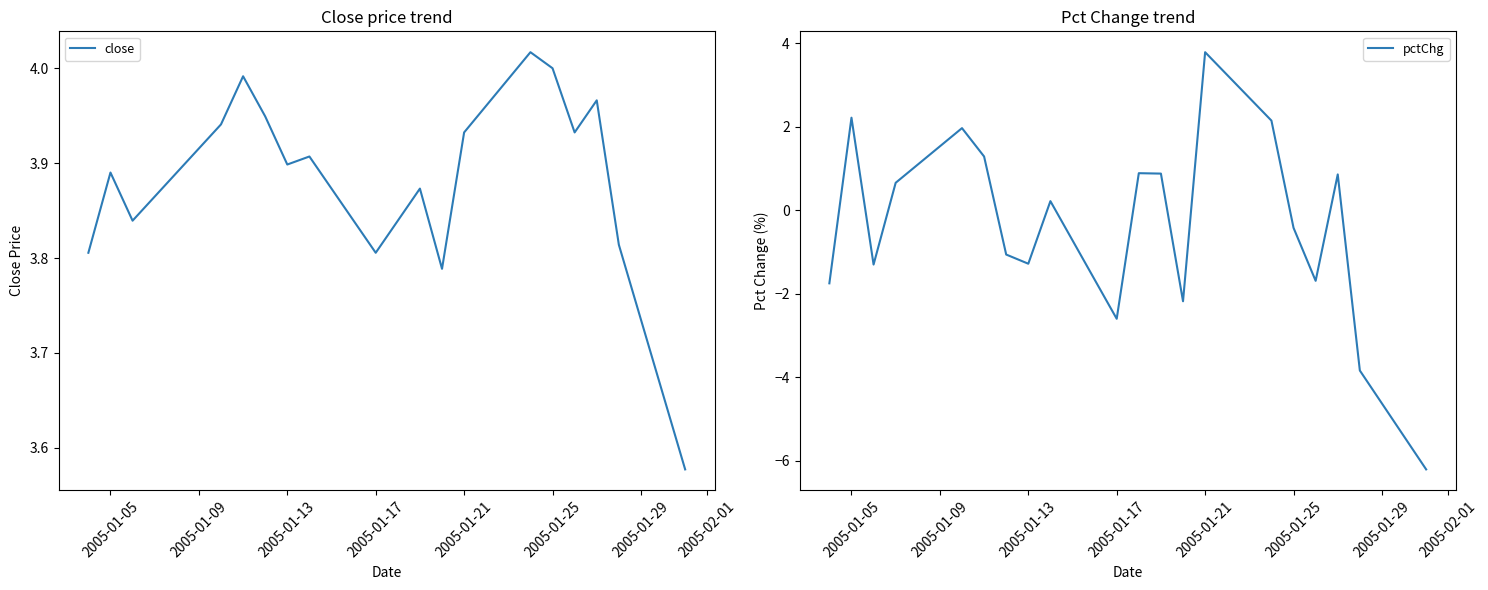

Does the chart display data point markers on the line(s)?

No